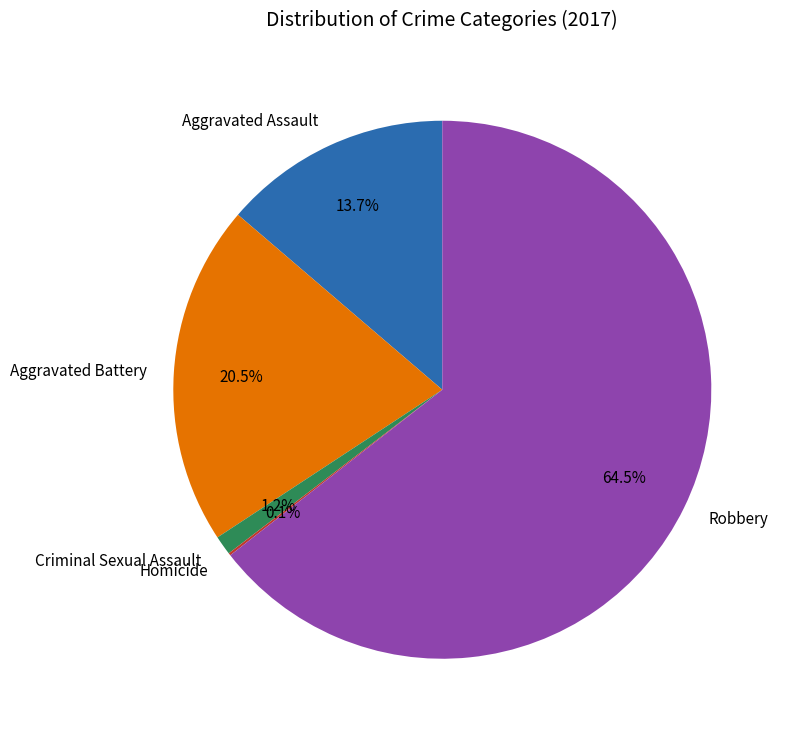

Which category has the biggest portion of the pie?

Robbery